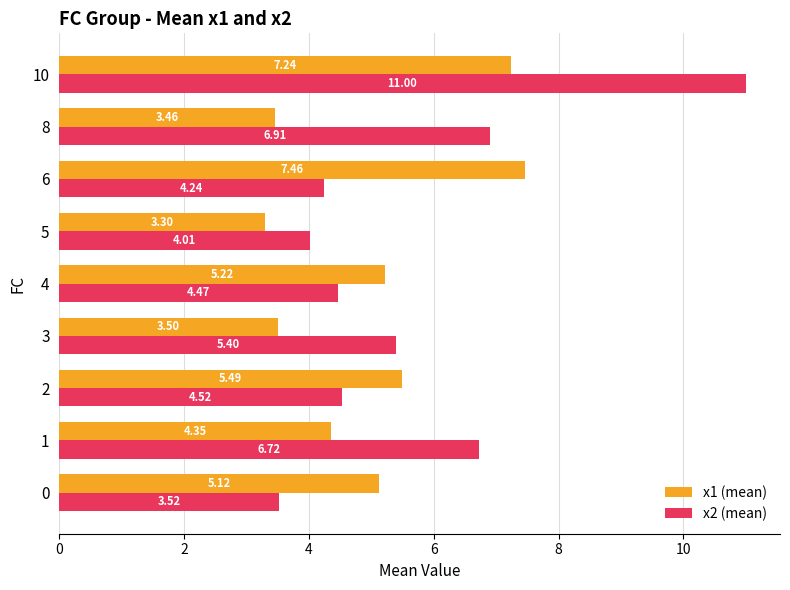

List the series in order of their peak value, highest first.

x2 (mean), x1 (mean)